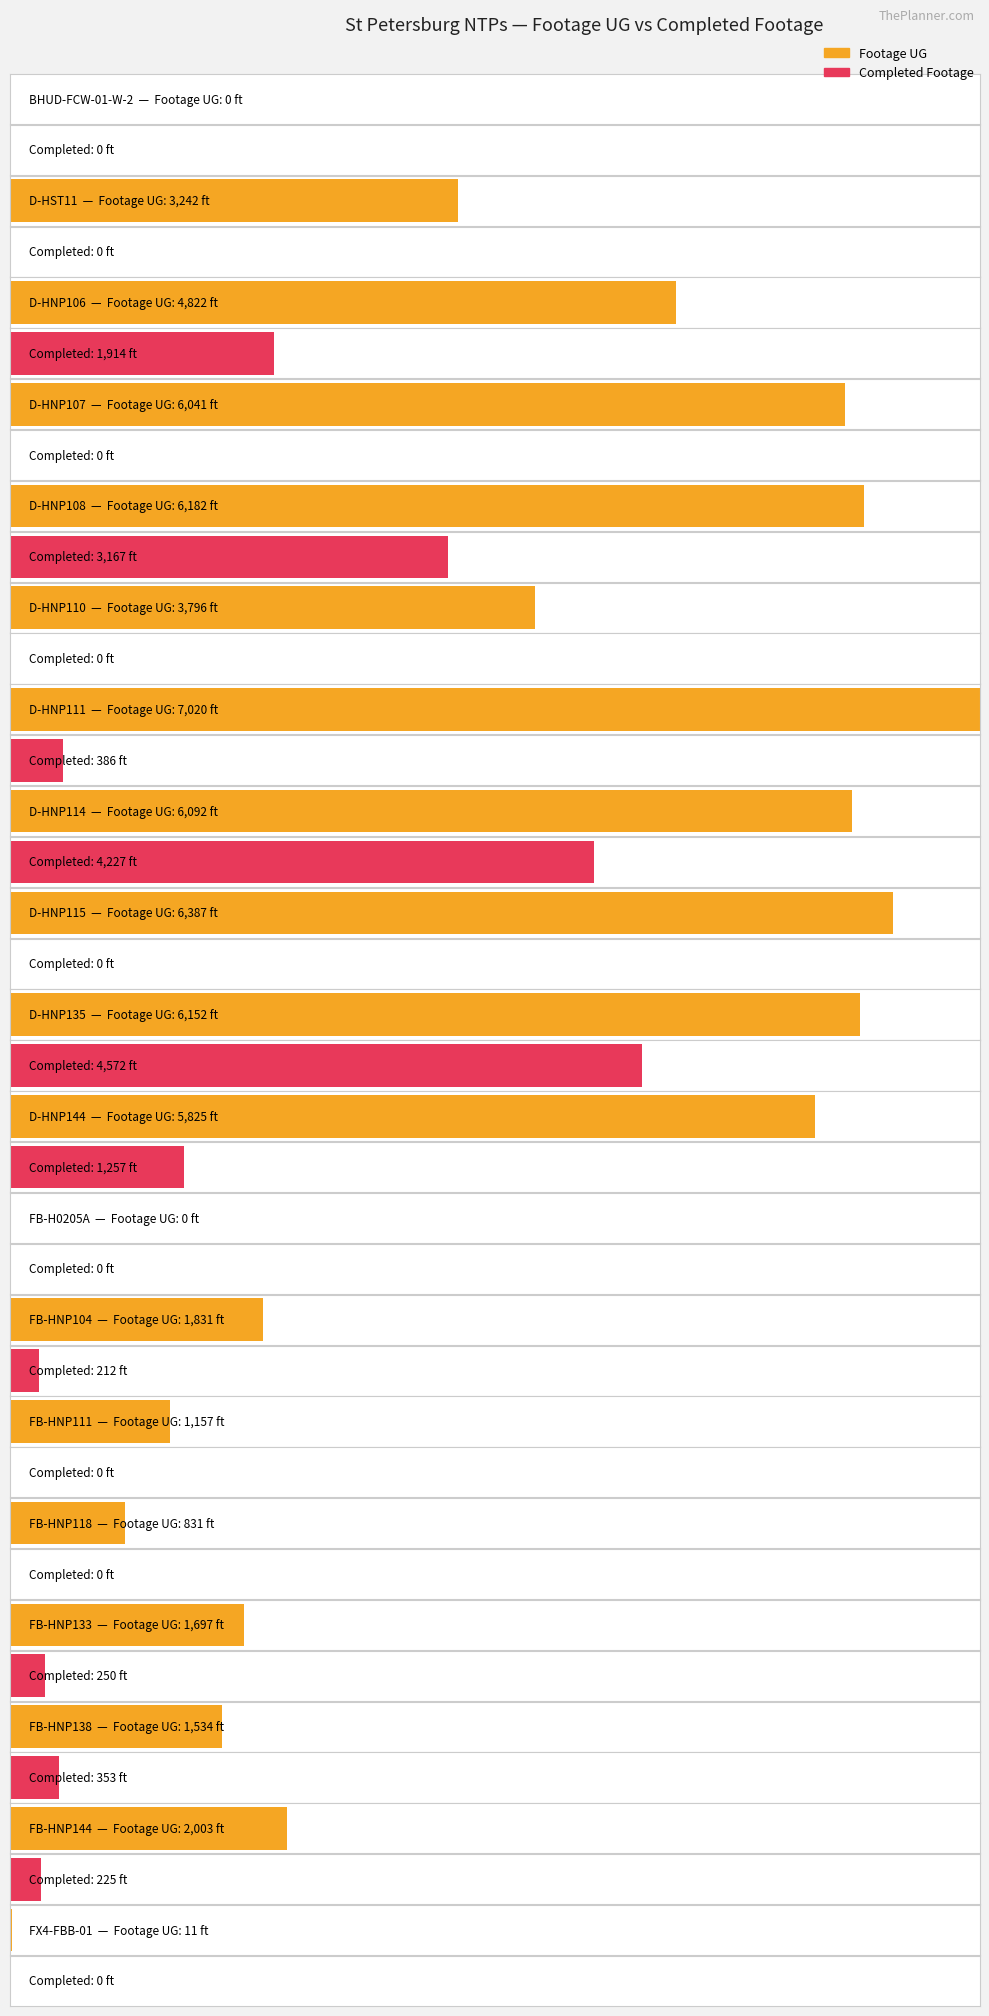

What value does the Footage UG series have at D-HNP108, to the nearest 100?

6200